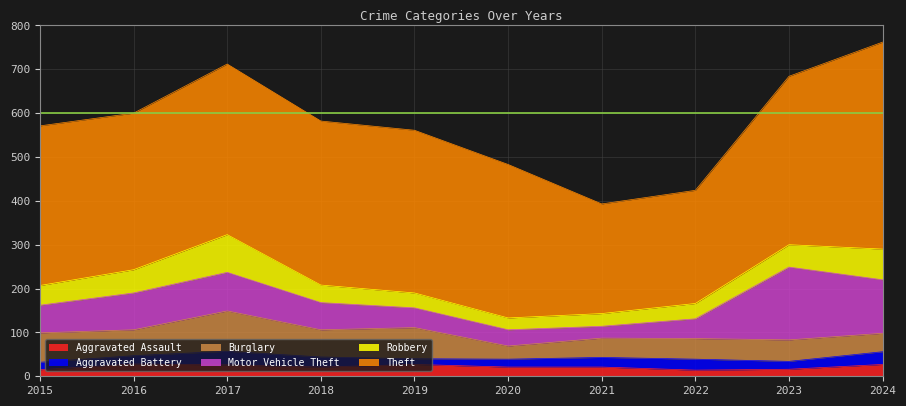

What value does the Motor Vehicle Theft series have at 2022, to the nearest 50?

50